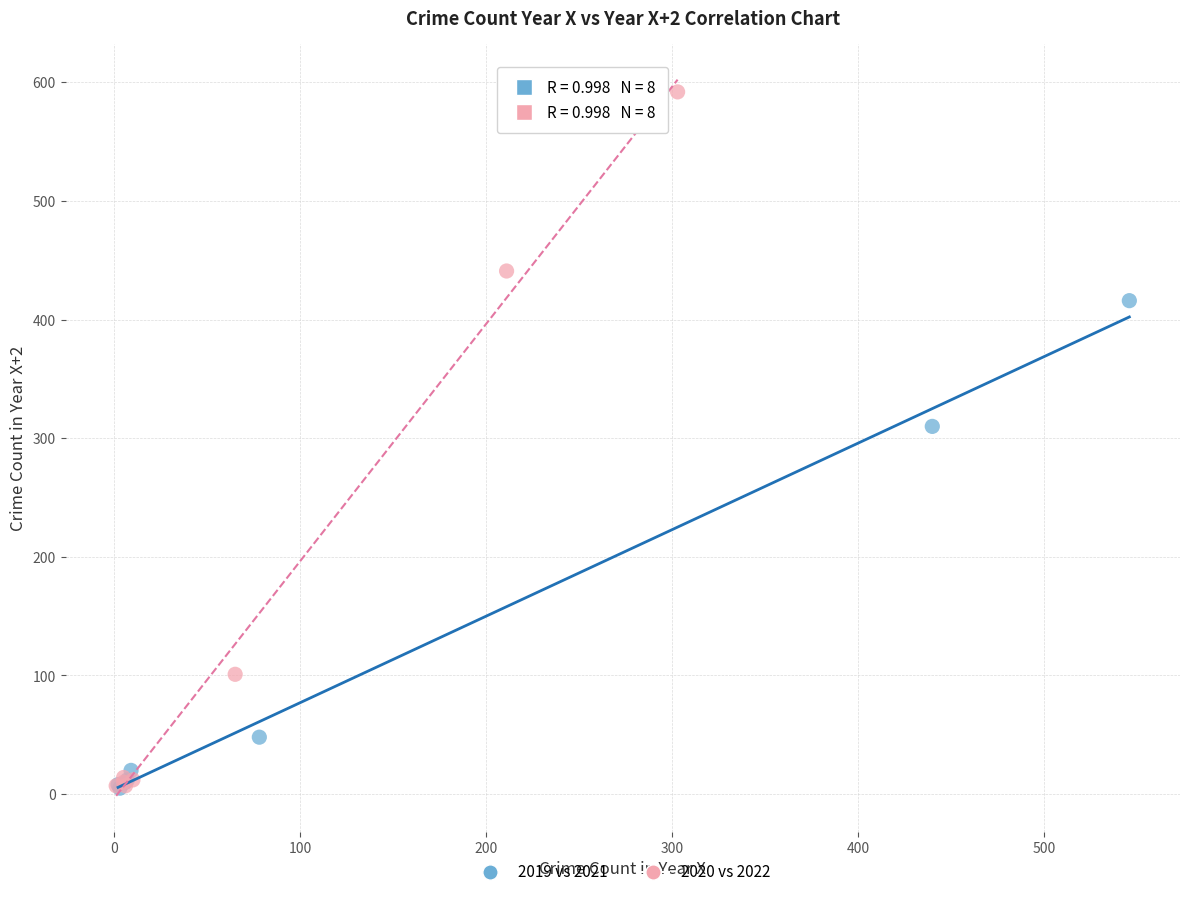

Which series contains the highest Y value?

2020 vs 2022